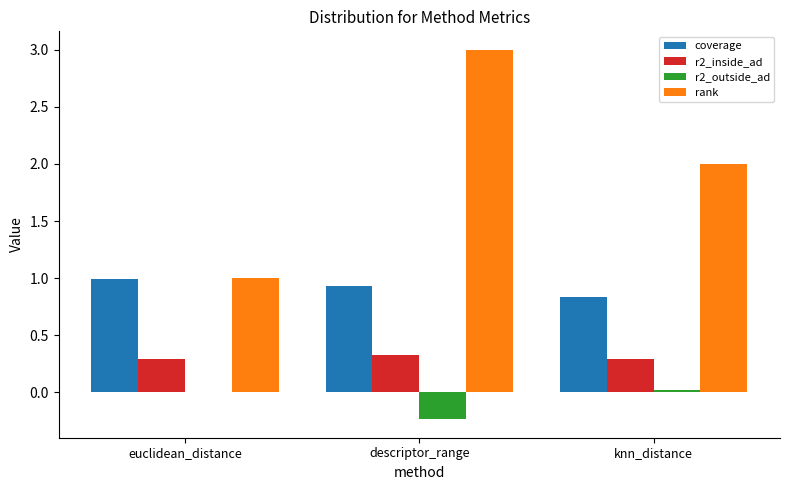

Between euclidean_distance and knn_distance, which series saw the biggest shift?

rank